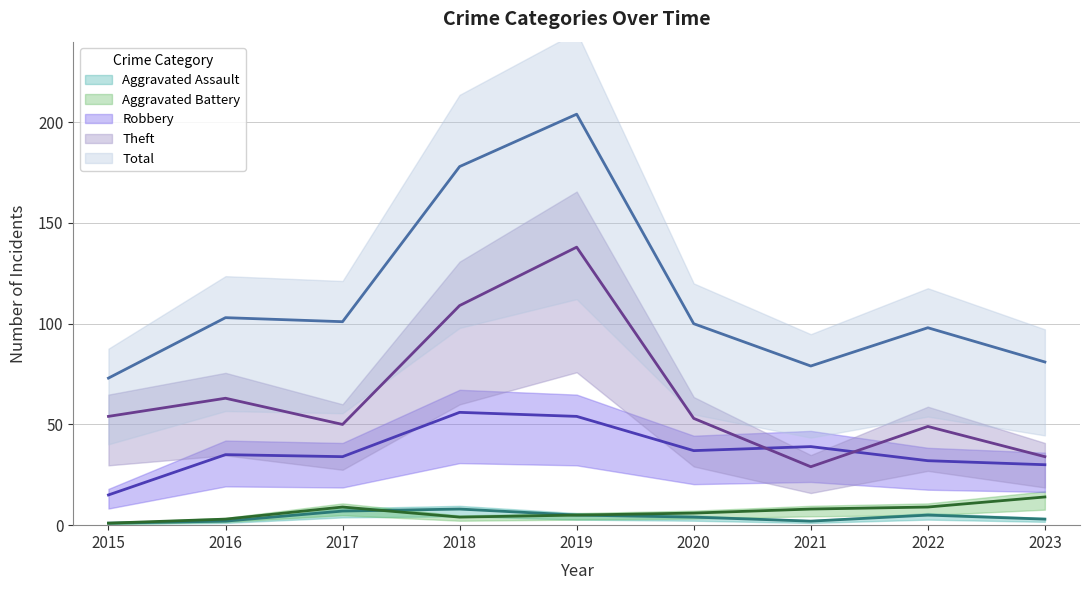

Is it true that Aggravated Assault equals 1 at 2019?

False